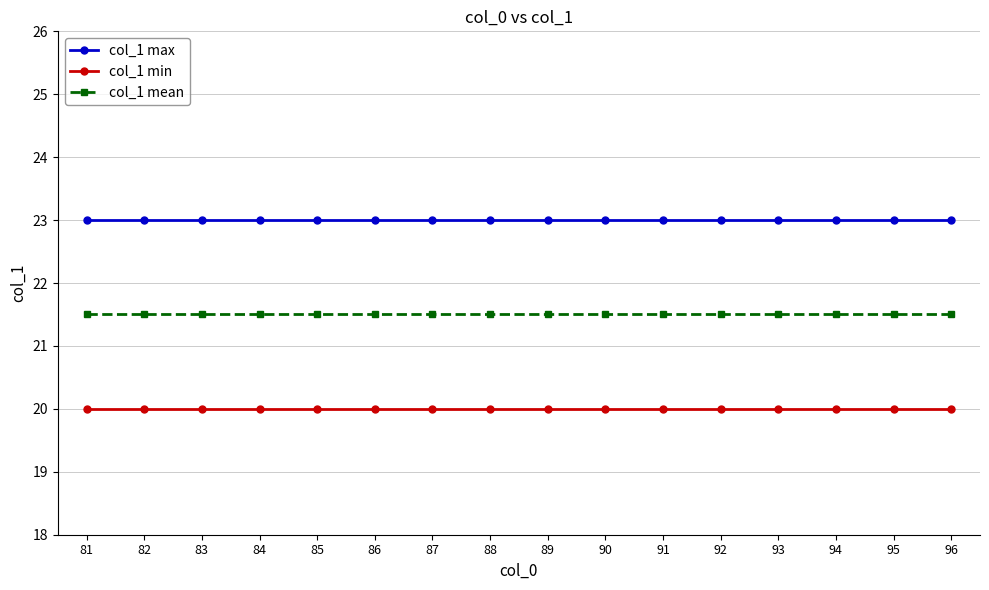

Rank the series by their maximum value, from lowest to highest.

col_1 min, col_1 mean, col_1 max